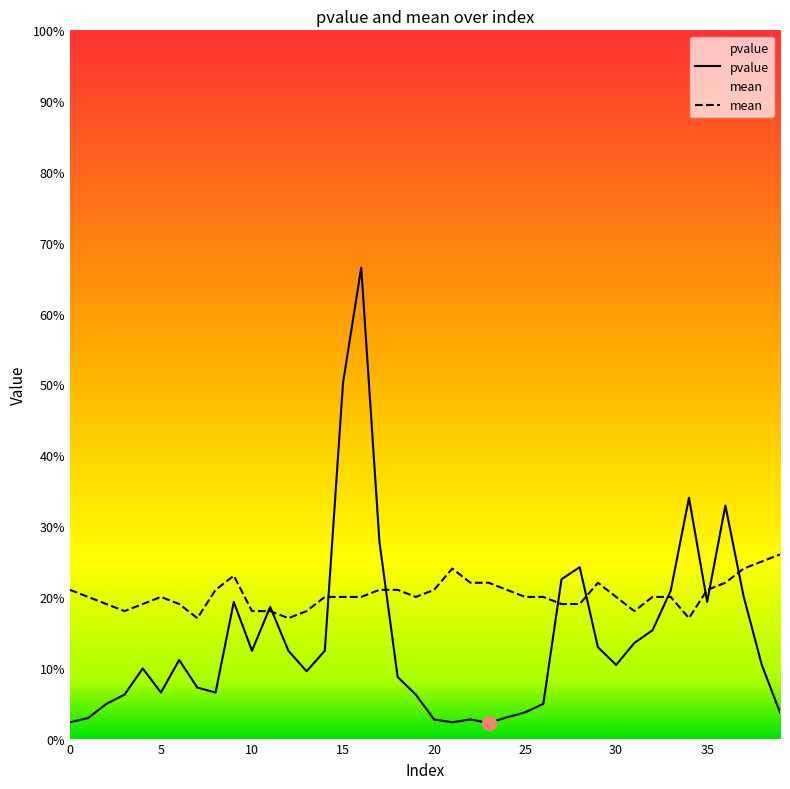

Is this an area chart (filled region under the line)?

No